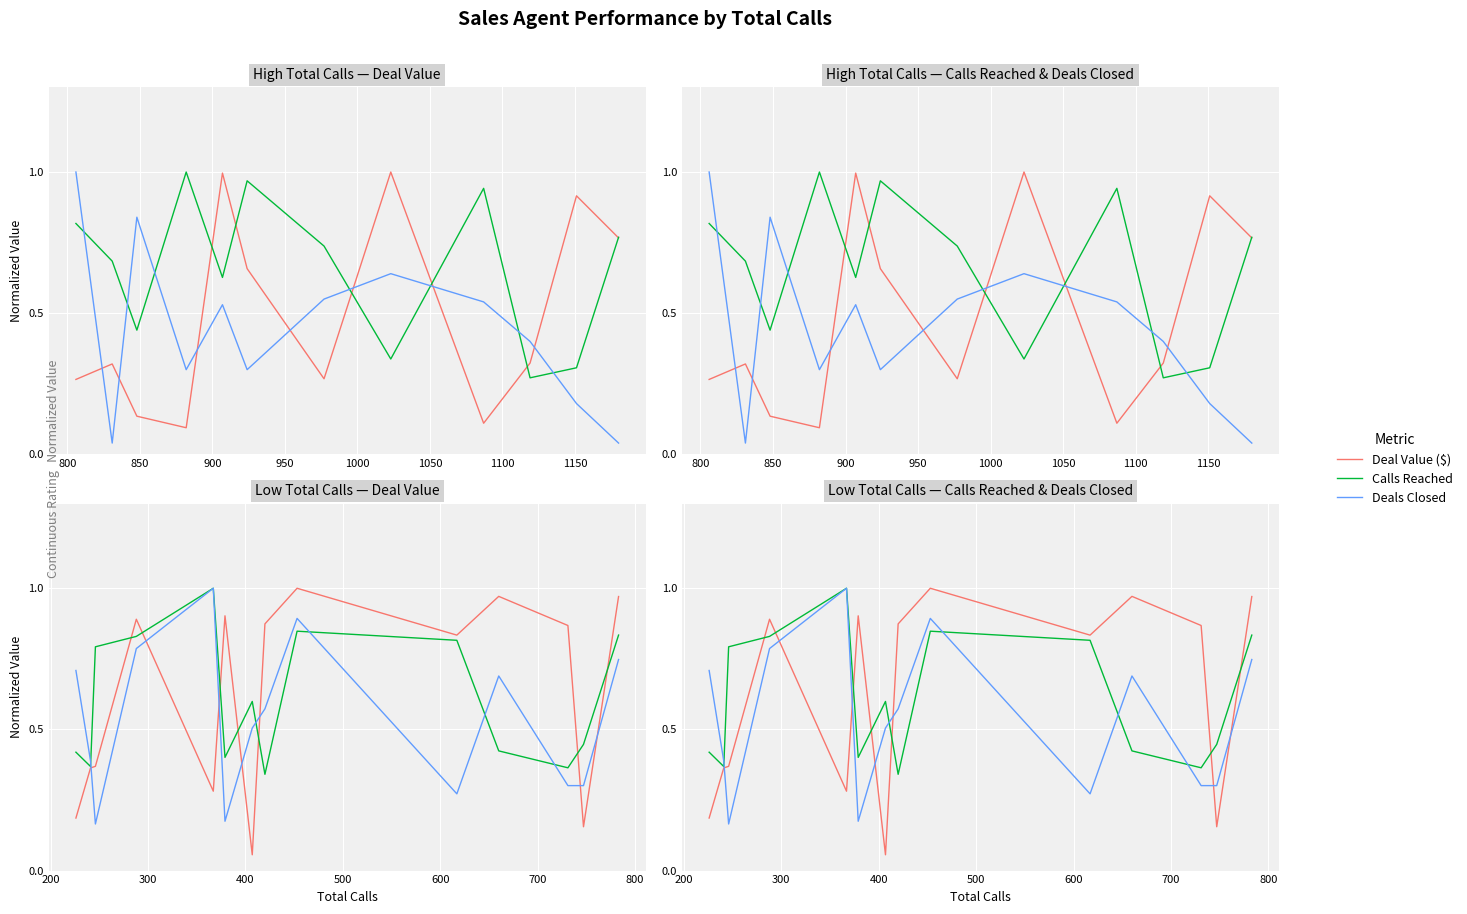

Is this an area chart (filled region under the line)?

No